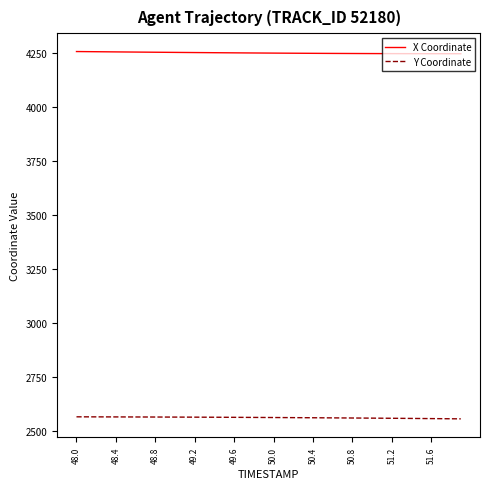

Rank the series by their maximum value, from lowest to highest.

Y Coordinate, X Coordinate